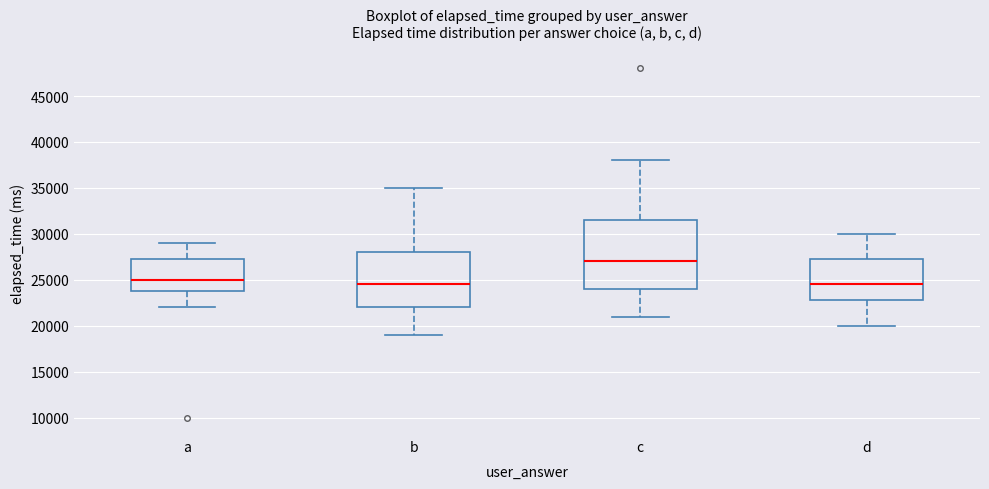

Reading left to right, read every box against the y-axis: the position of its median line, the range the box covers, and the ends of its whiskers. The values are not printed on the chart, so give them approximately, as read against the axis.

a: median 25000, box 24000 to 27500, whiskers 22000 to 29000
b: median 24500, box 22000 to 28000, whiskers 19000 to 35000
c: median 27000, box 24000 to 31500, whiskers 21000 to 38000
d: median 24500, box 23000 to 27500, whiskers 20000 to 30000